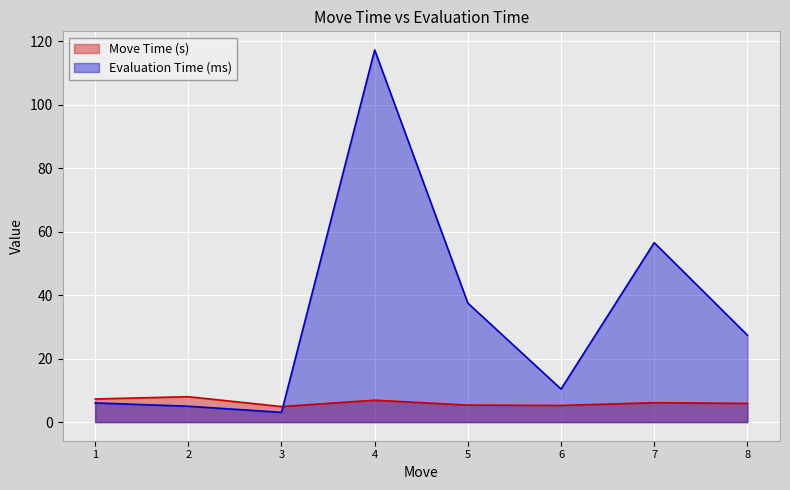

What is the value of the Move Time (s) point at the 6th from the left?

5.3